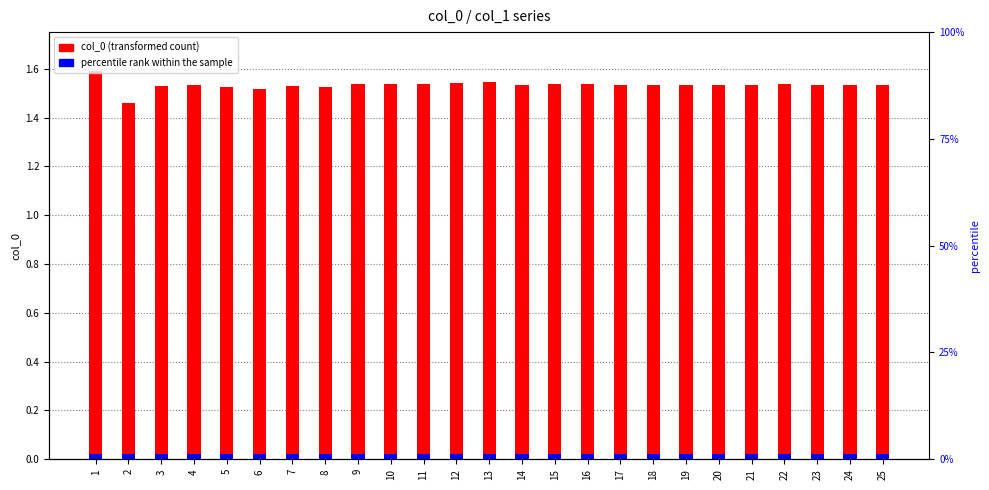

At 25, list the series in order from smallest to largest.

percentile rank within the sample, col_0